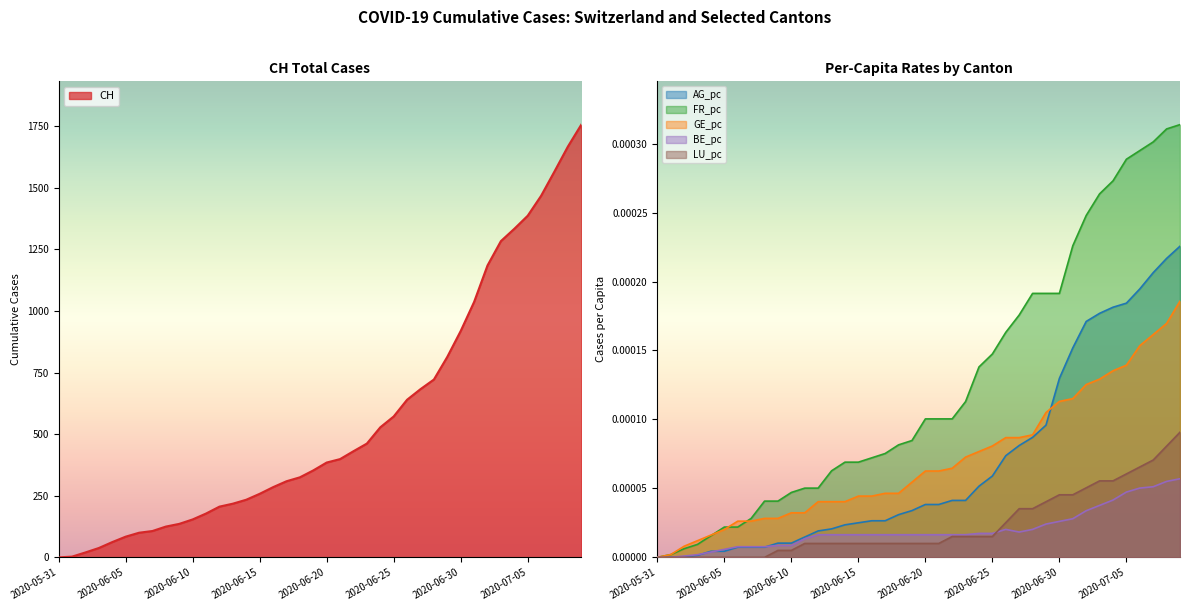

What is the total value across all series at 2020-07-01?

1037.0